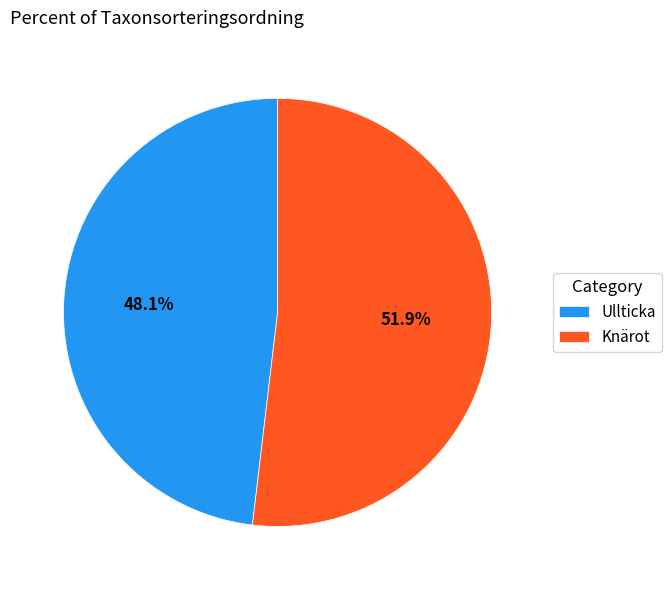

Rank the categories by value from lowest to highest.

Ullticka, Knärot